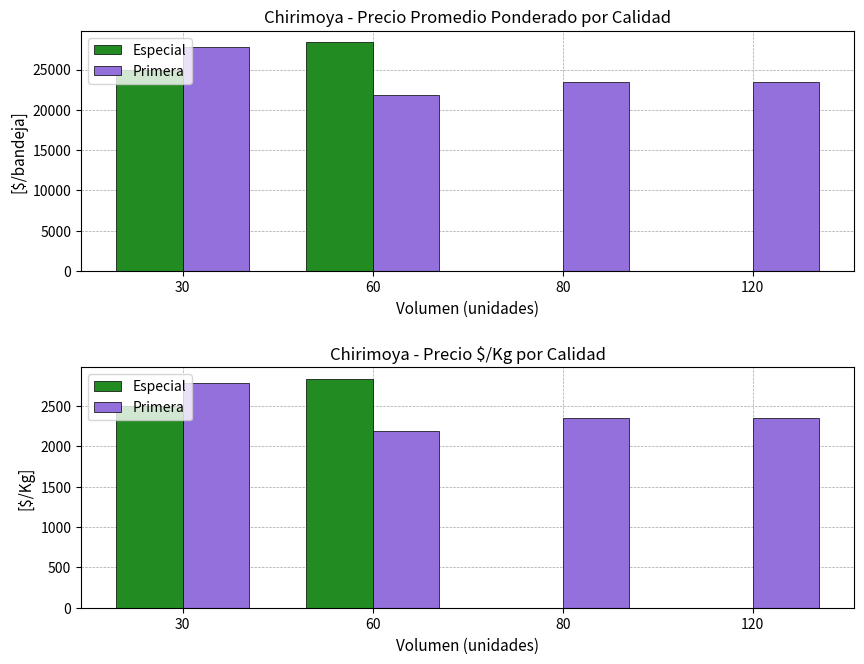

What is the value of the Primera bar at the 3rd from the left?

2350